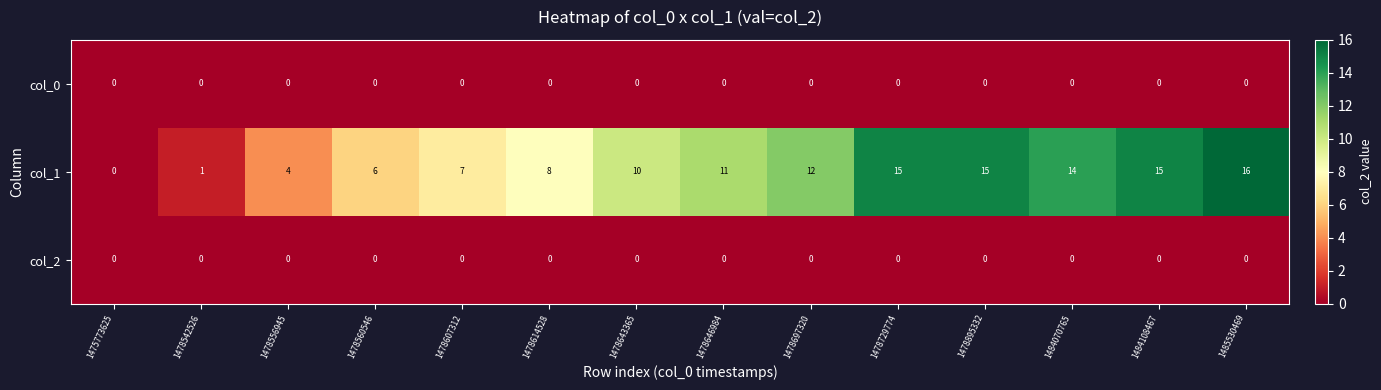

What is the total value across all series at 1478560546?

6